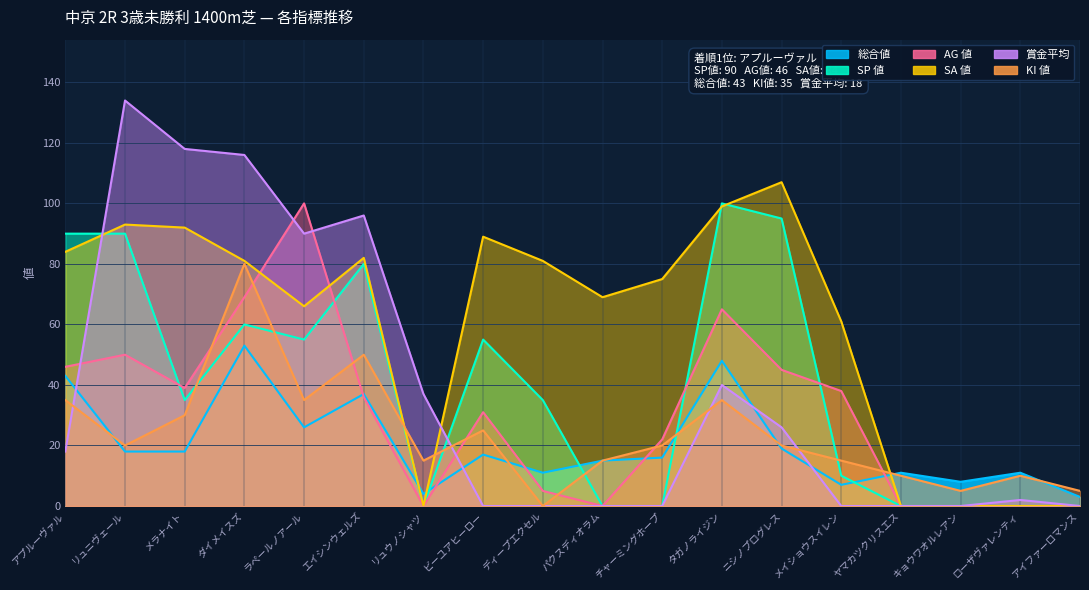

In AG 値, how many points are lower than both neighbors (excluding endpoints)?

3